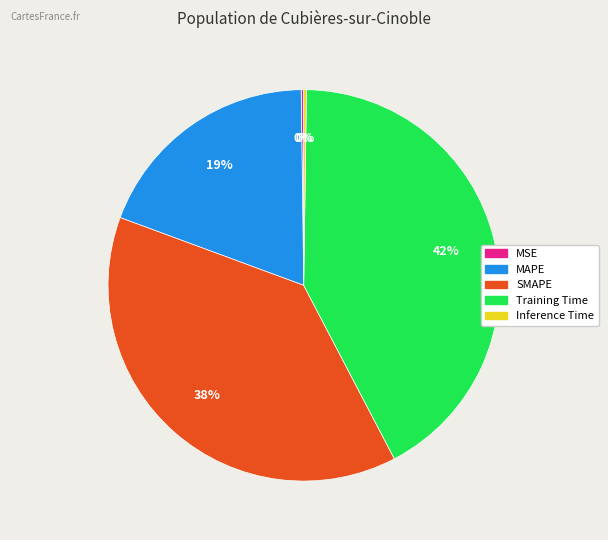

Do Training Time and MAPE together represent more than half of the pie?

Yes